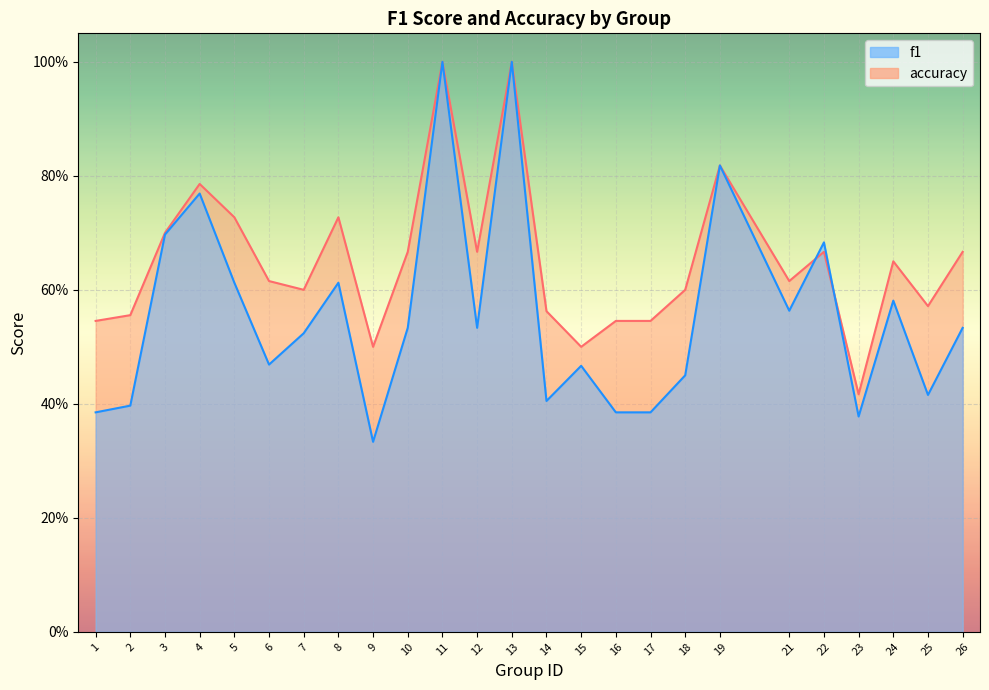

Reading left to right, what are all the values shown in this chart?

f1: 1=0.4	2=0.4	3=0.7	4=0.8	5=0.6	6=0.5	7=0.5	8=0.6	9=0.3	10=0.5	11=1.0	12=0.5	13=1.0	14=0.4	15=0.5	16=0.4	17=0.4	18=0.5	19=0.8	21=0.6	22=0.7	23=0.4	24=0.6	25=0.4	26=0.5
accuracy: 1=0.5	2=0.6	3=0.7	4=0.8	5=0.7	6=0.6	7=0.6	8=0.7	9=0.5	10=0.7	11=1.0	12=0.7	13=1.0	14=0.6	15=0.5	16=0.5	17=0.5	18=0.6	19=0.8	21=0.6	22=0.7	23=0.4	24=0.7	25=0.6	26=0.7